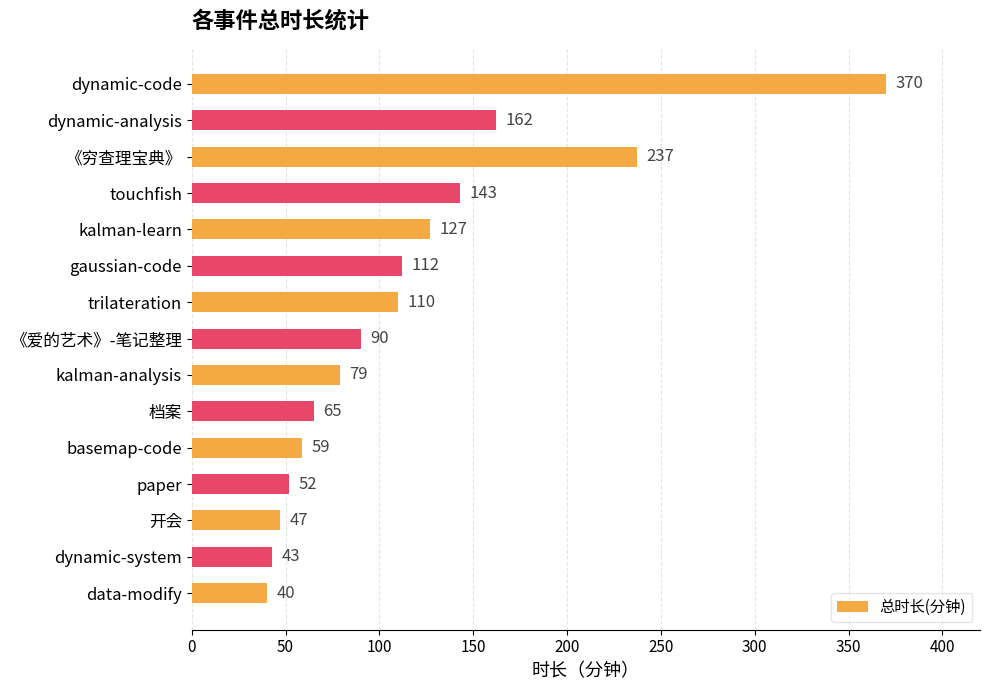

How many bars are there in total?

15